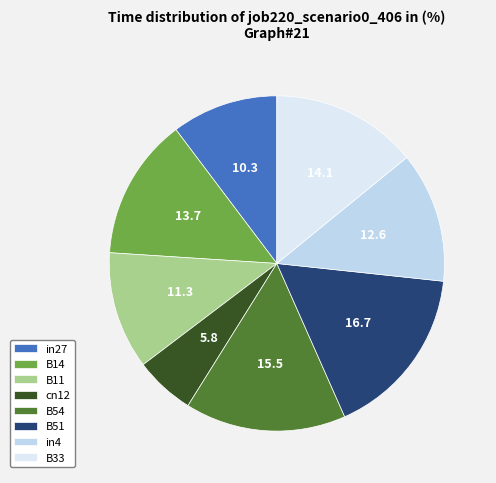

What is the smallest slice in the pie chart?

cn12